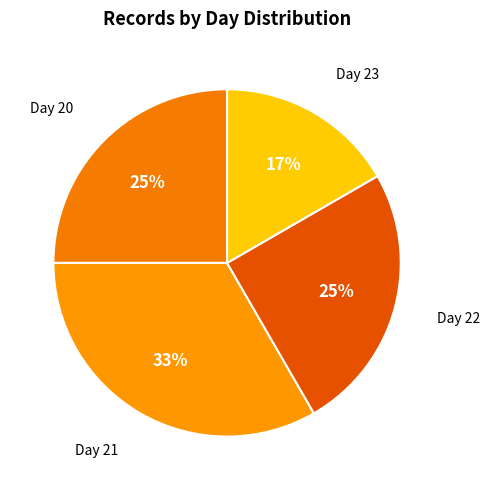

How many slices are in this pie chart?

4